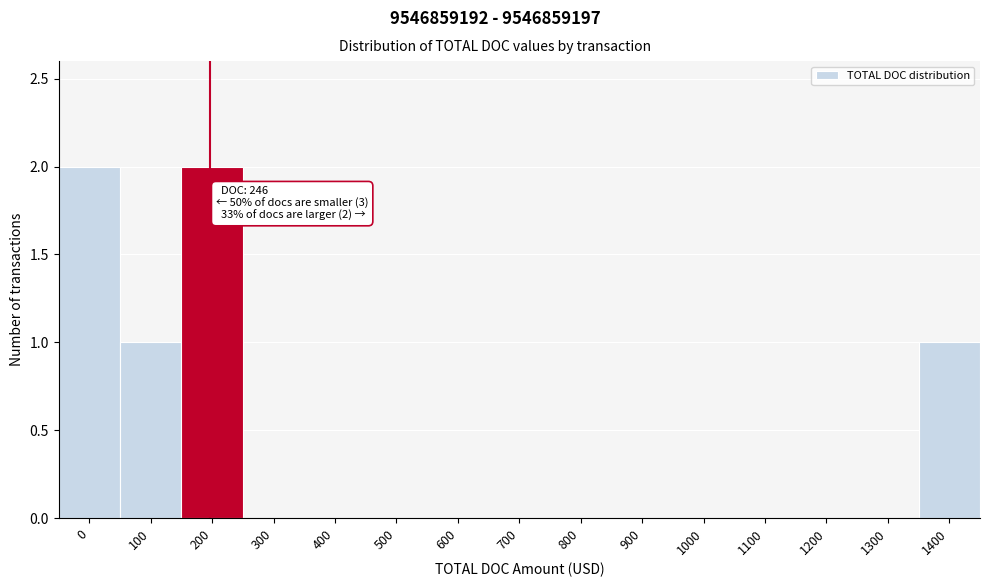

Reading left to right, transcribe all the data shown in this chart.

0=2	100=1	200=2	300=0	400=0	500=0	600=0	700=0	800=0	900=0	1000=0	1100=0	1200=0	1300=0	1400=1